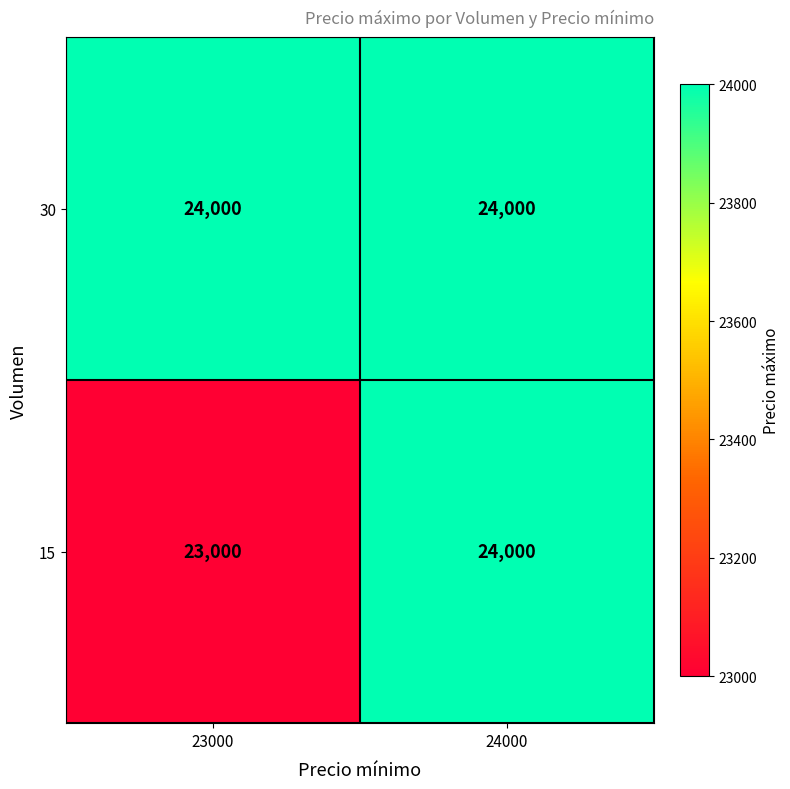

The 15 series shows 36659 at 24000. True or false?

False